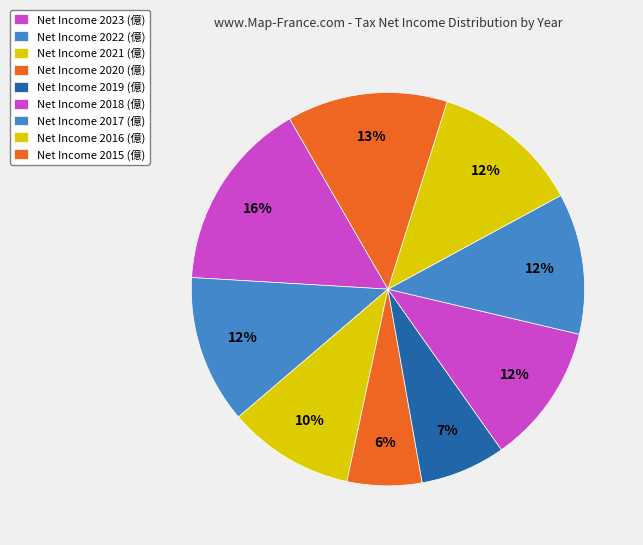

How many slices are in this pie chart?

9